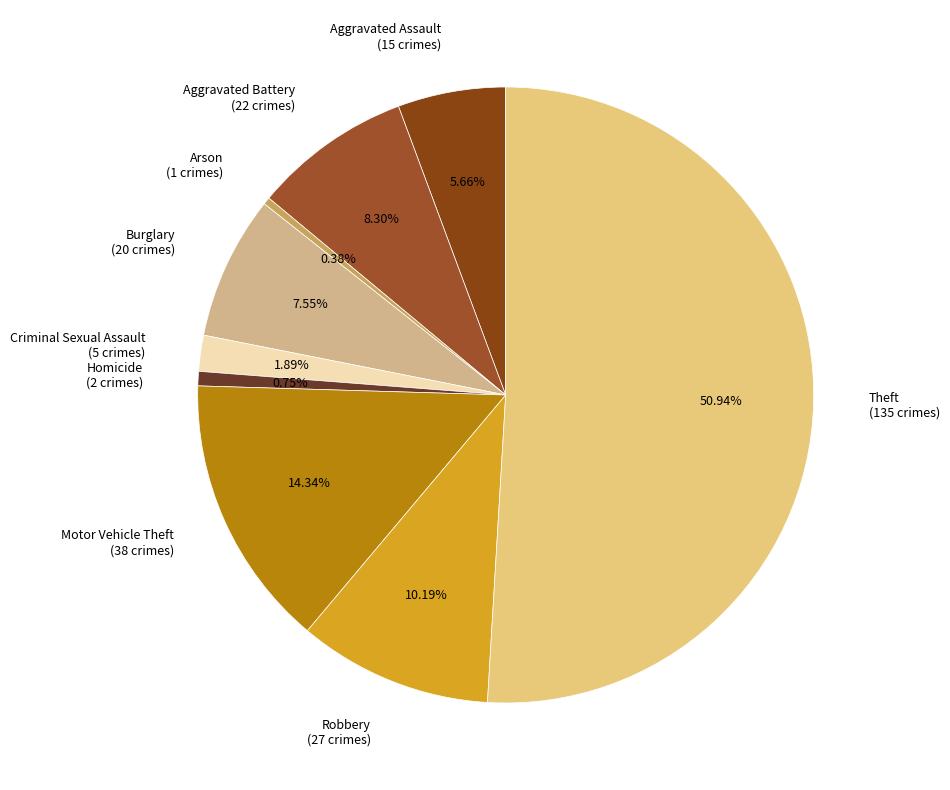

Between Theft (135 crimes) and Criminal Sexual Assault (5 crimes), which is larger?

Theft (135 crimes)